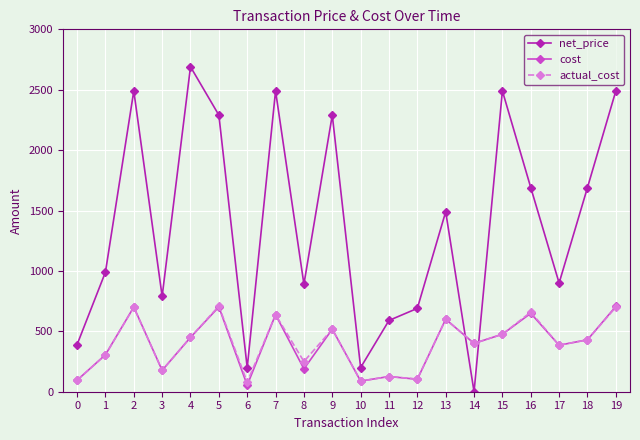

True or false: net_price has more than 2 points higher than both neighbors.

True